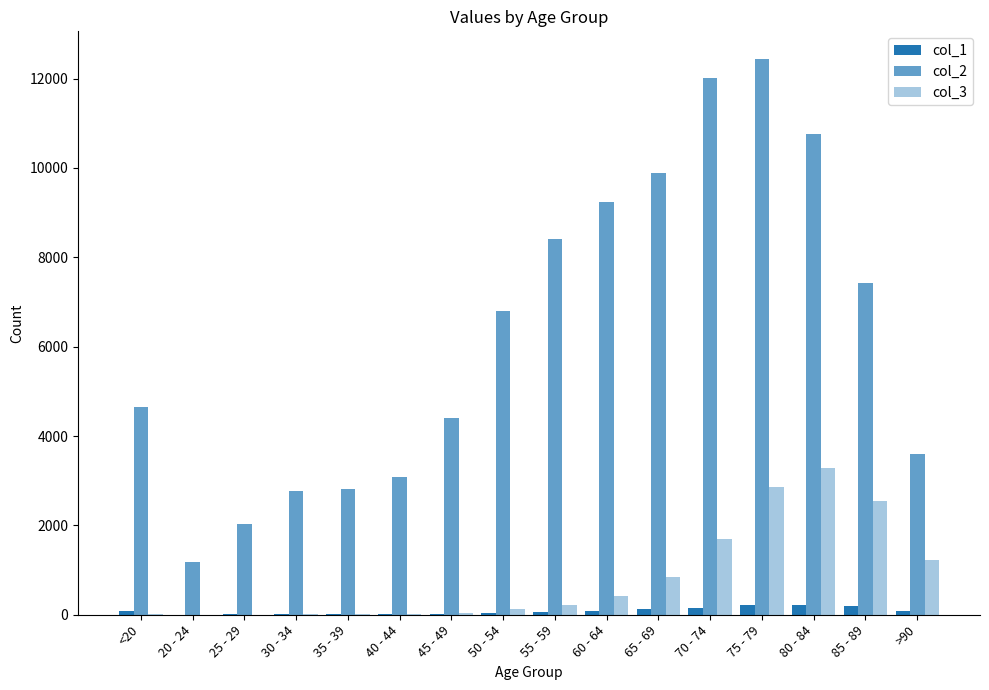

The col_2 series shows 578 at 20 - 24. True or false?

False